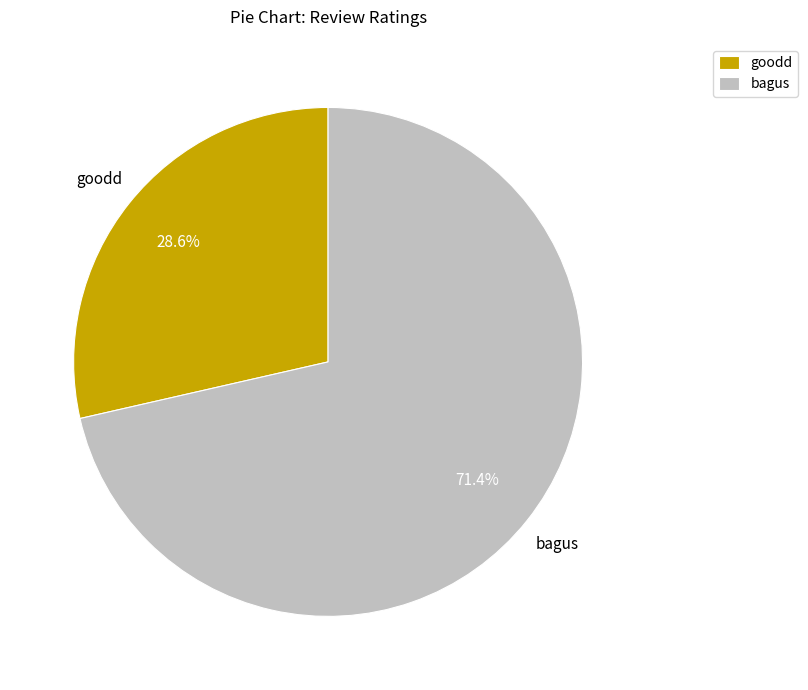

Which slice is the largest?

bagus